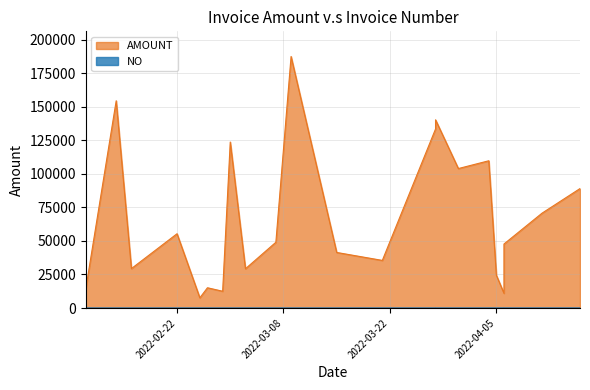

List the series in order of their overall mean, highest first.

AMOUNT, NO